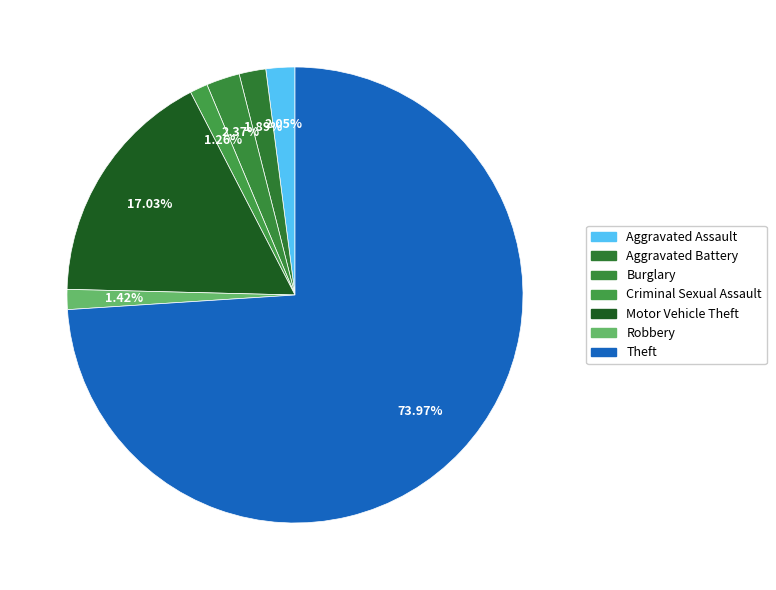

Is the sum of Motor Vehicle Theft and Robbery greater than half?

No